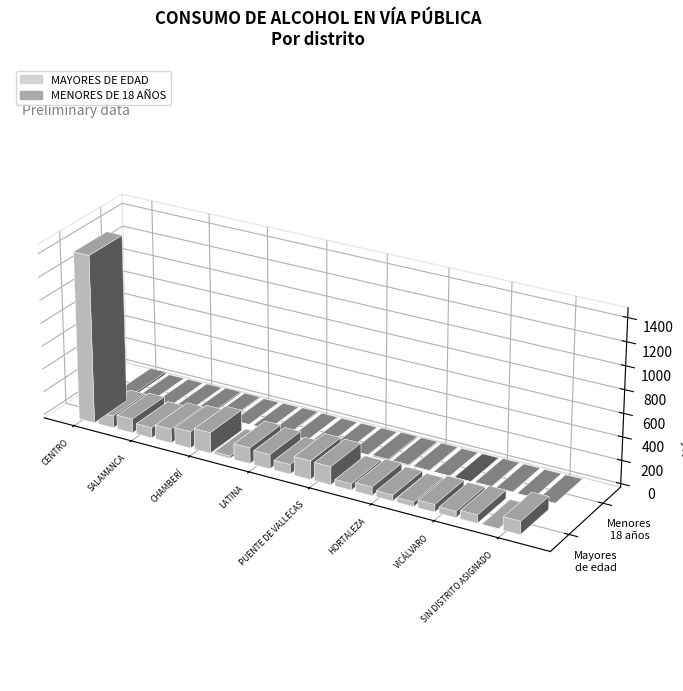

Reading left to right, what are all the values shown in this chart?

MAYORES DE EDAD: CENTRO=1450	ARGANZUELA=103	RETIRO=119	SALAMANCA=87	CHAMARTÍN=120	TETUÁN=142	CHAMBERÍ=178	FUENCARRAL - EL PARDO=20	MONCLOA - ARAVACA=135	LATINA=122	CARABANCHEL=82	USERA=159	PUENTE DE VALLECAS=155	MORATALAZ=54	CIUDAD LINEAL=72	HORTALEZA=50	VILLAVERDE=38	VILLA DE VALLECAS=64	VICÁLVARO=53	SAN BLAS - CANILLEJAS=70	BARAJAS=0	SIN DISTRITO ASIGNADO=111
MENORES DE 18 AÑOS: CENTRO=17	ARGANZUELA=2	RETIRO=3	SALAMANCA=4	CHAMARTÍN=10	TETUÁN=7	CHAMBERÍ=1	FUENCARRAL - EL PARDO=3	MONCLOA - ARAVACA=6	LATINA=1	CARABANCHEL=0	USERA=0	PUENTE DE VALLECAS=3	MORATALAZ=9	CIUDAD LINEAL=7	HORTALEZA=4	VILLAVERDE=1	VILLA DE VALLECAS=0	VICÁLVARO=4	SAN BLAS - CANILLEJAS=2	BARAJAS=0	SIN DISTRITO ASIGNADO=0